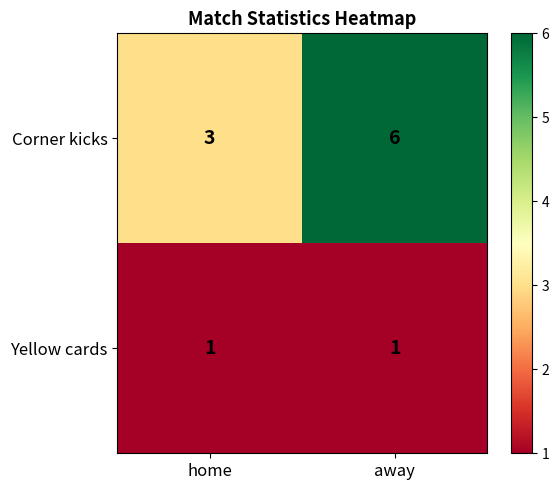

At which label is Corner kicks closest to 4?

home